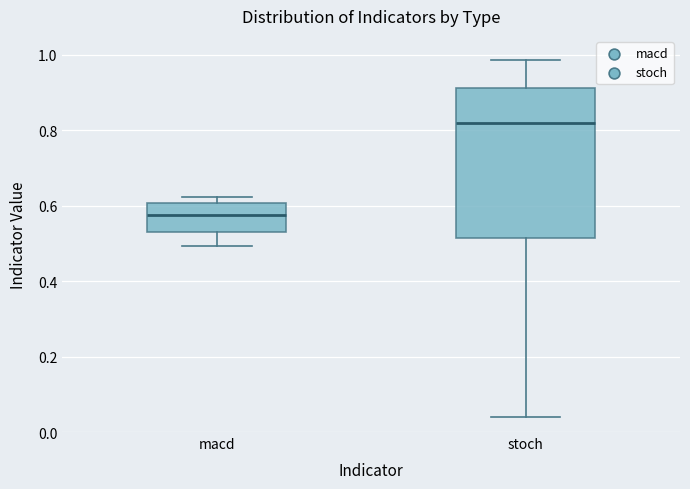

Reading left to right, read every box against the y-axis: the position of its median line, the range the box covers, and the ends of its whiskers. The values are not printed on the chart, so give them approximately, as read against the axis.

macd: median 0.58, box 0.54 to 0.60, whiskers 0.50 to 0.62
stoch: median 0.82, box 0.52 to 0.92, whiskers 0.04 to 0.98